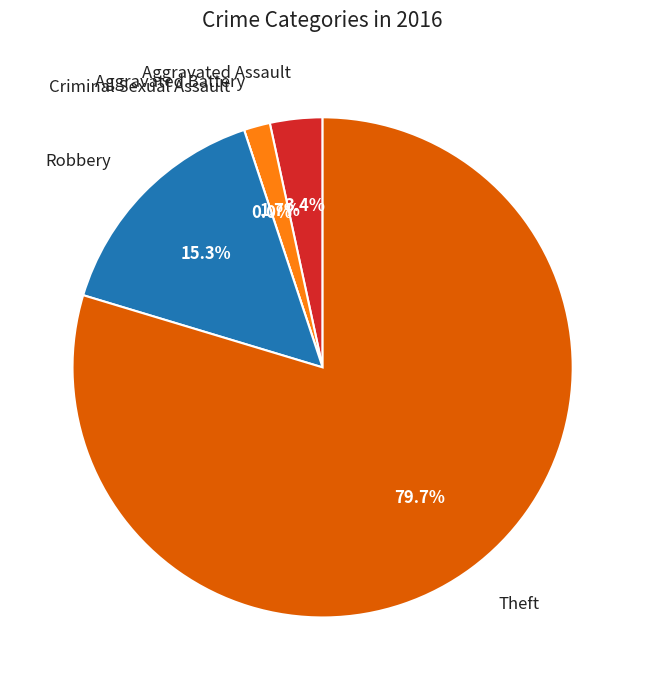

True or false: Criminal Sexual Assault accounts for 1% of the total.

False